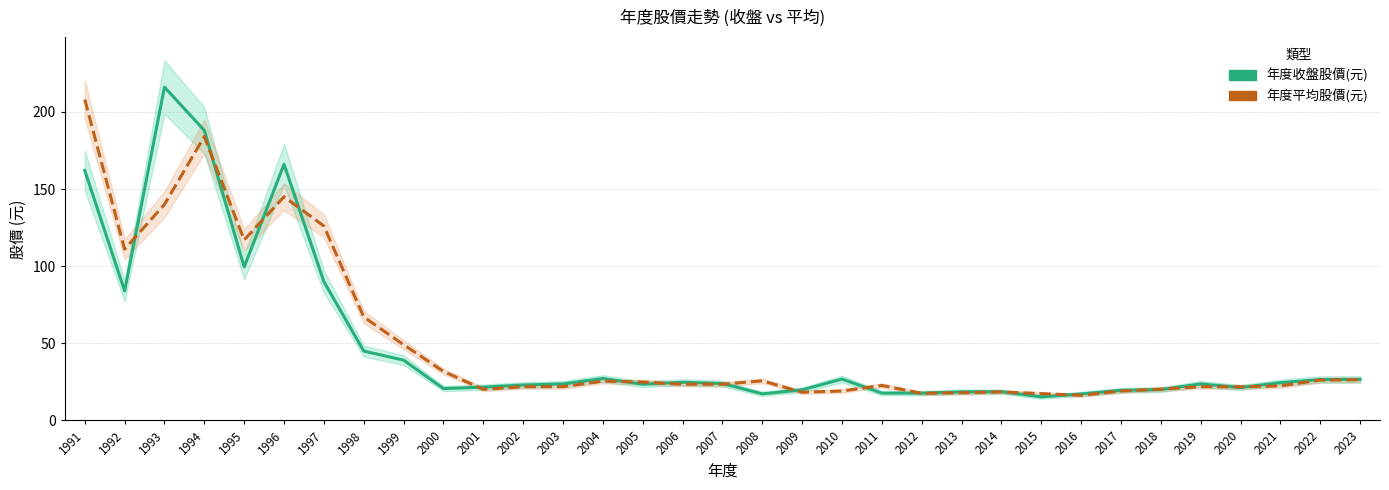

Which series has the widest spread of values?

年度收盤股價(元)